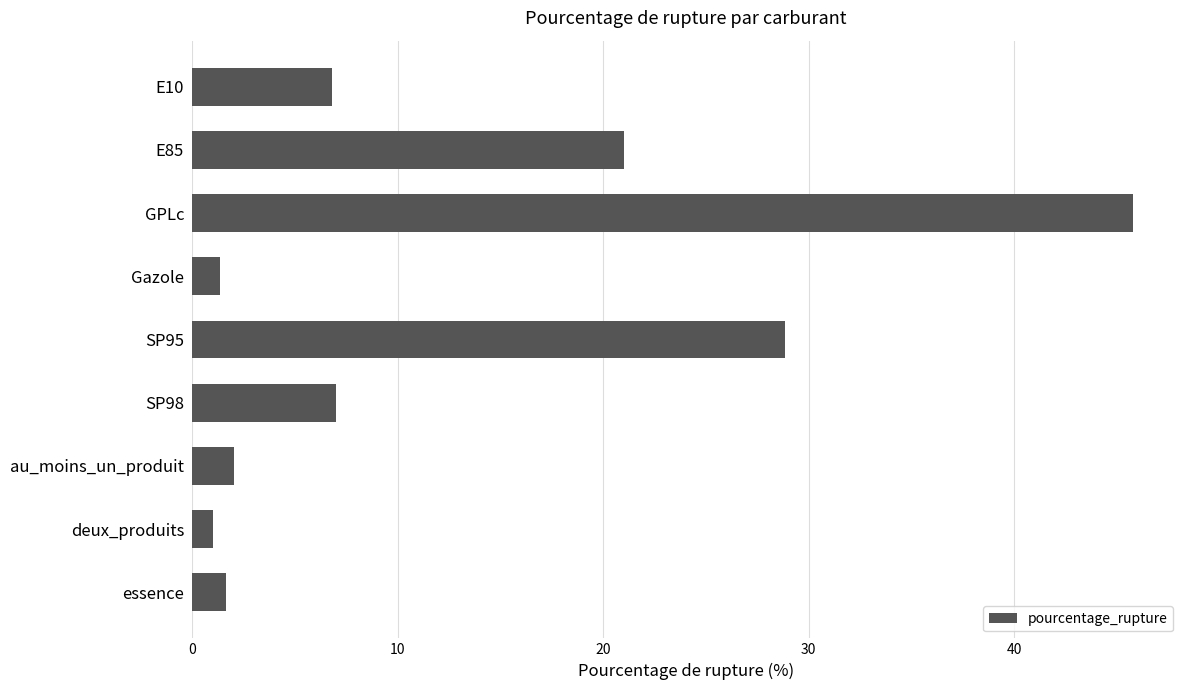

Between au_moins_un_produit and E10, which is larger?

E10